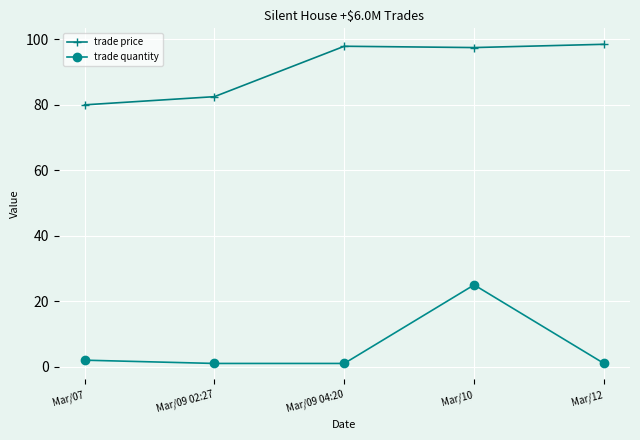

What are all the series names shown in the legend?

trade price, trade quantity